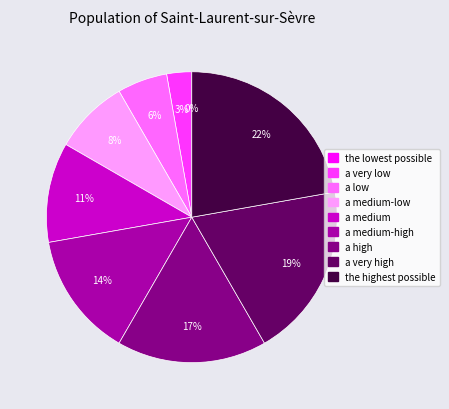

Count the number of slices in the pie.

9